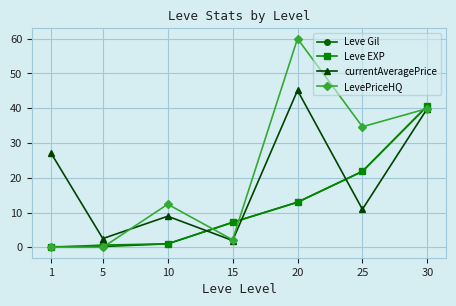

What is the value of the Leve EXP point at the 5th from the left?

13.0